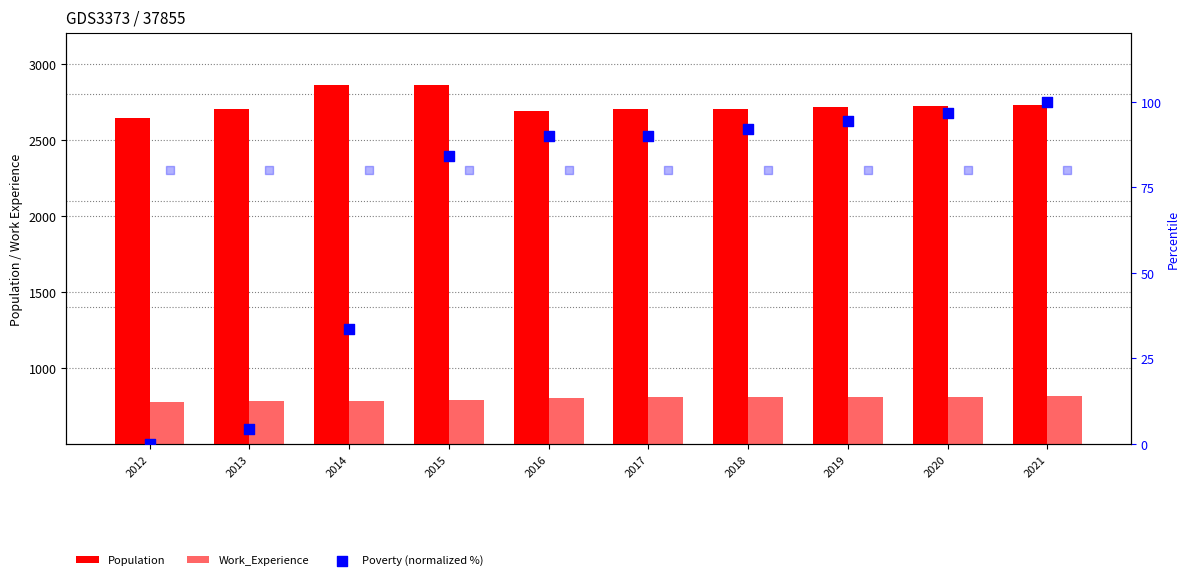

At how many categories does at least one series exceed 1848?

10